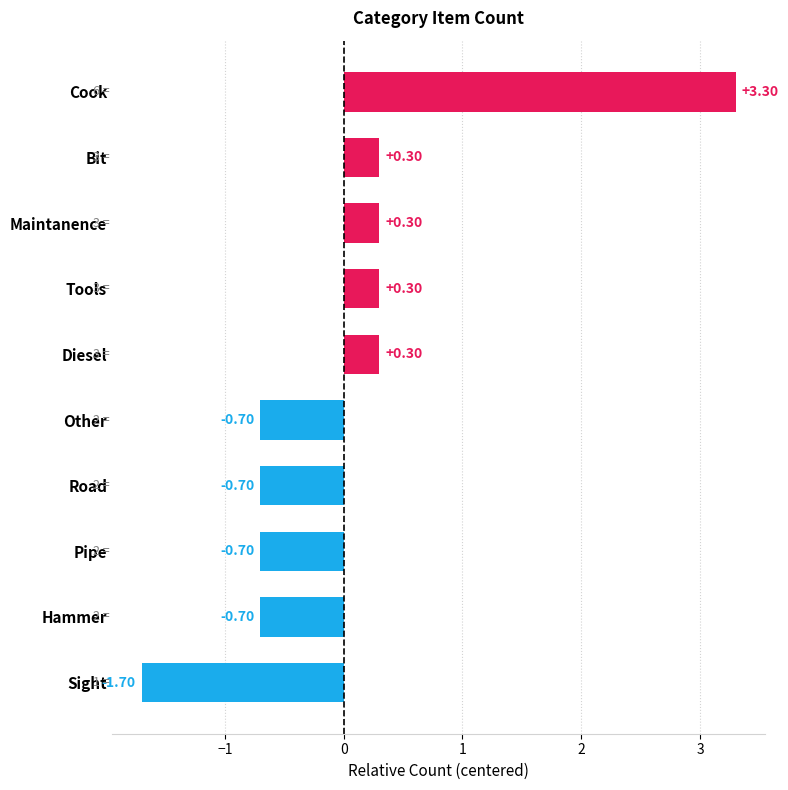

What is the greatest value displayed?

3.3